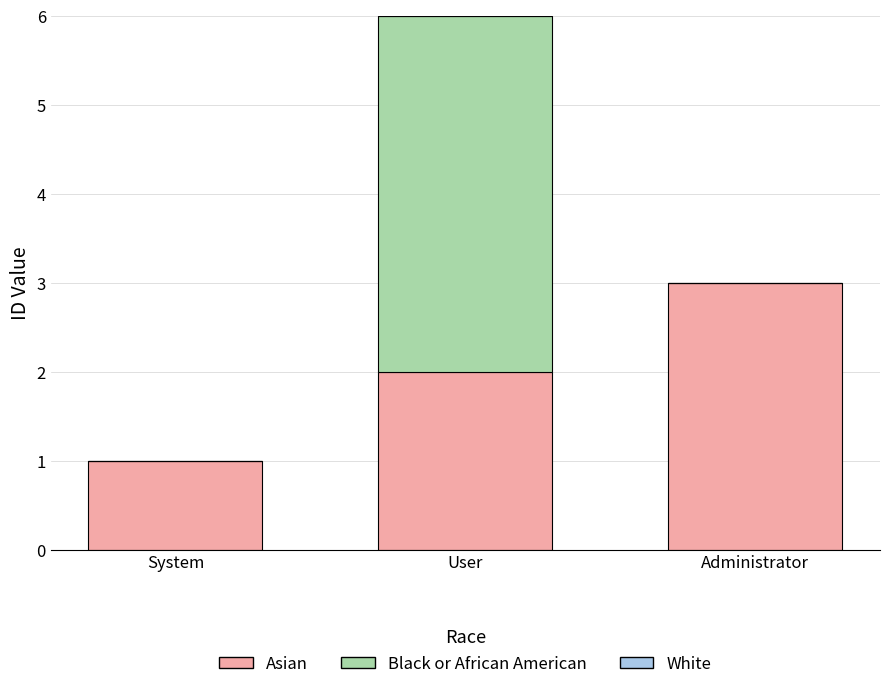

The value of Asian at System is 1. True or false?

True